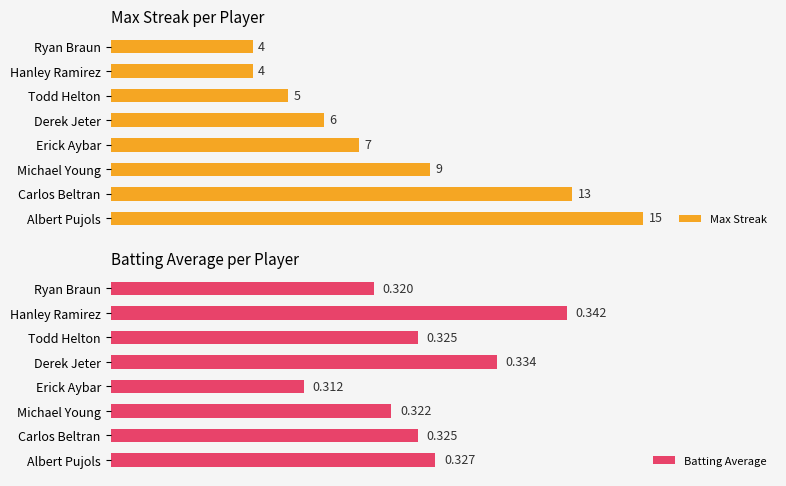

Which series has the largest total across all categories?

Max Streak